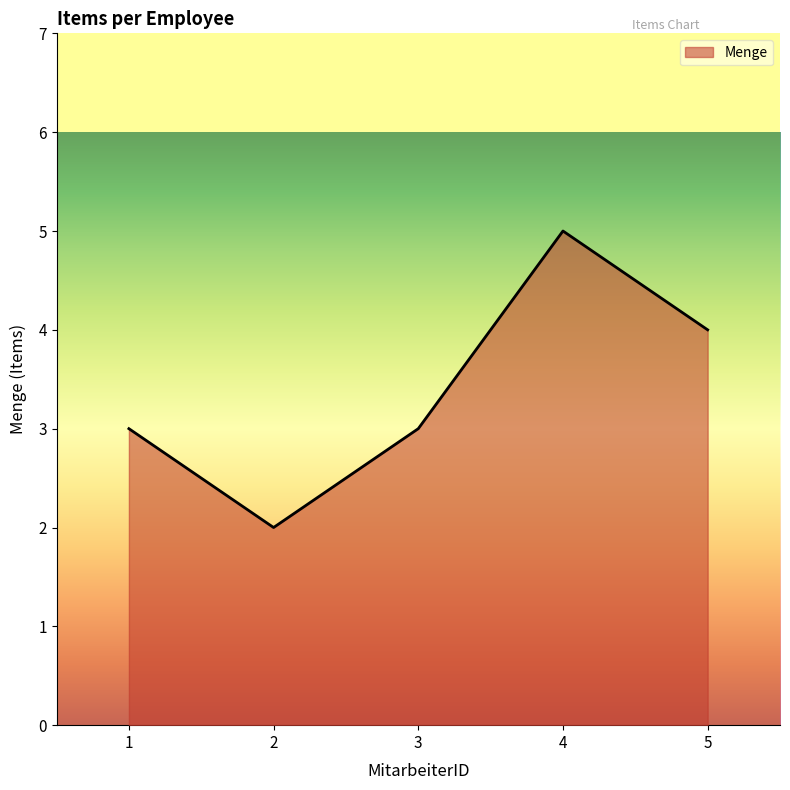

What is the sum of all values?

17